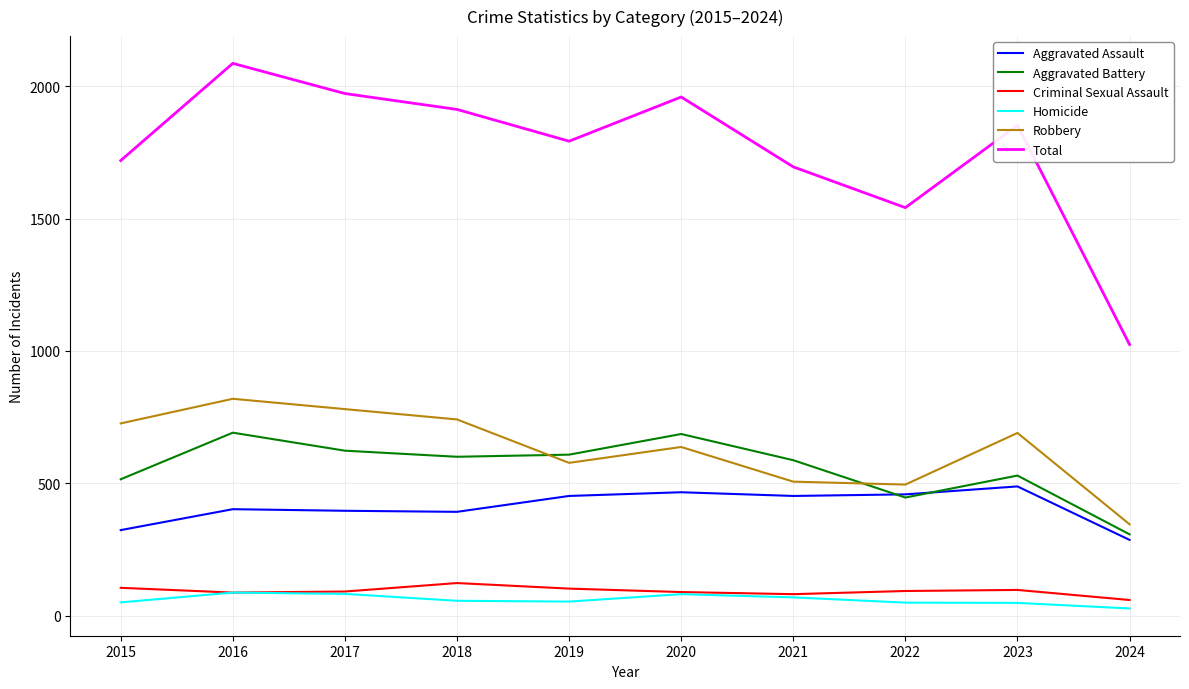

Which series has the widest spread of values?

Total